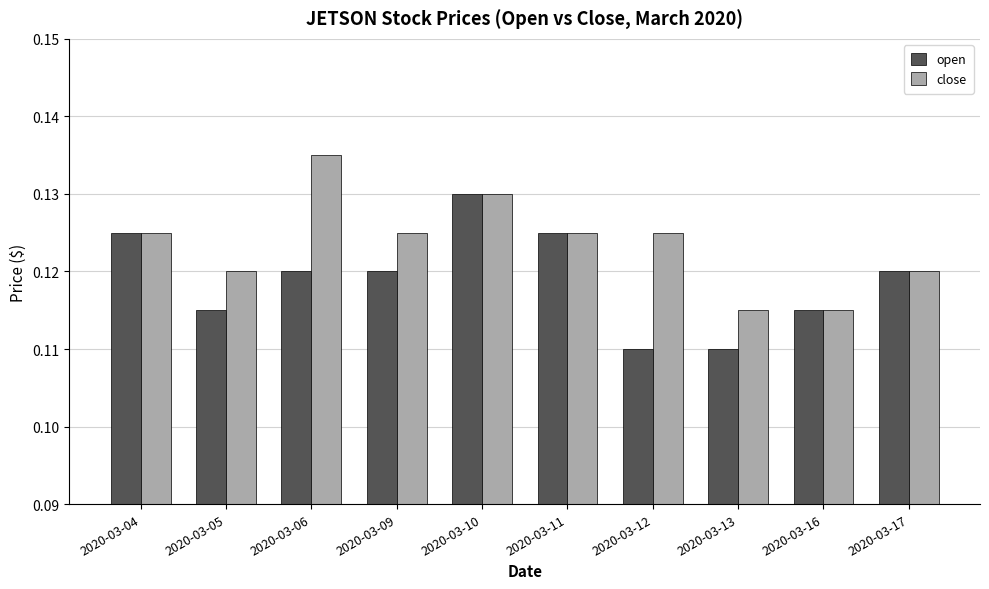

At which label does open reach its peak?

2020-03-10